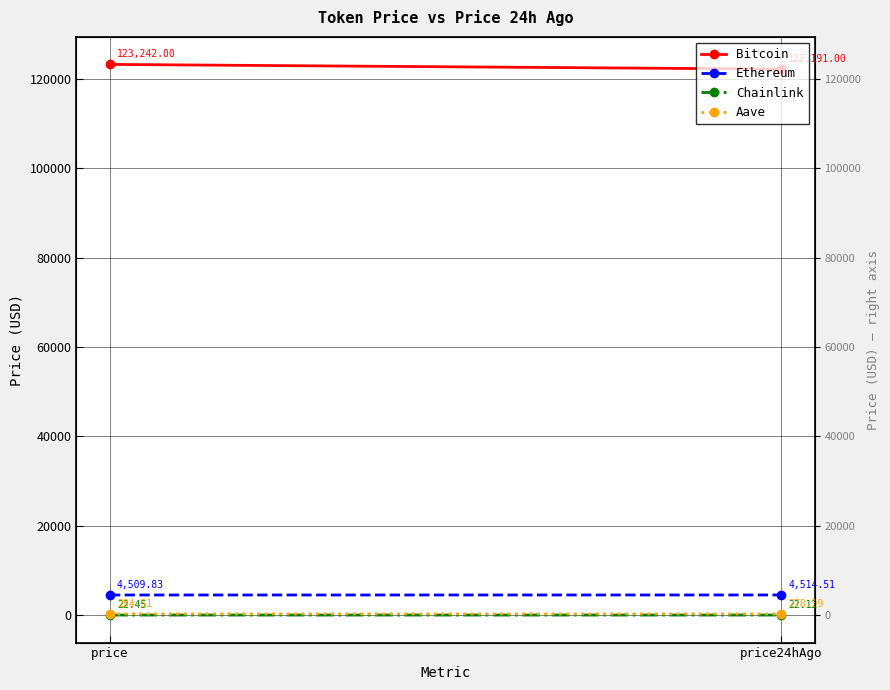

Which series changed the most between price and price24hAgo?

Bitcoin